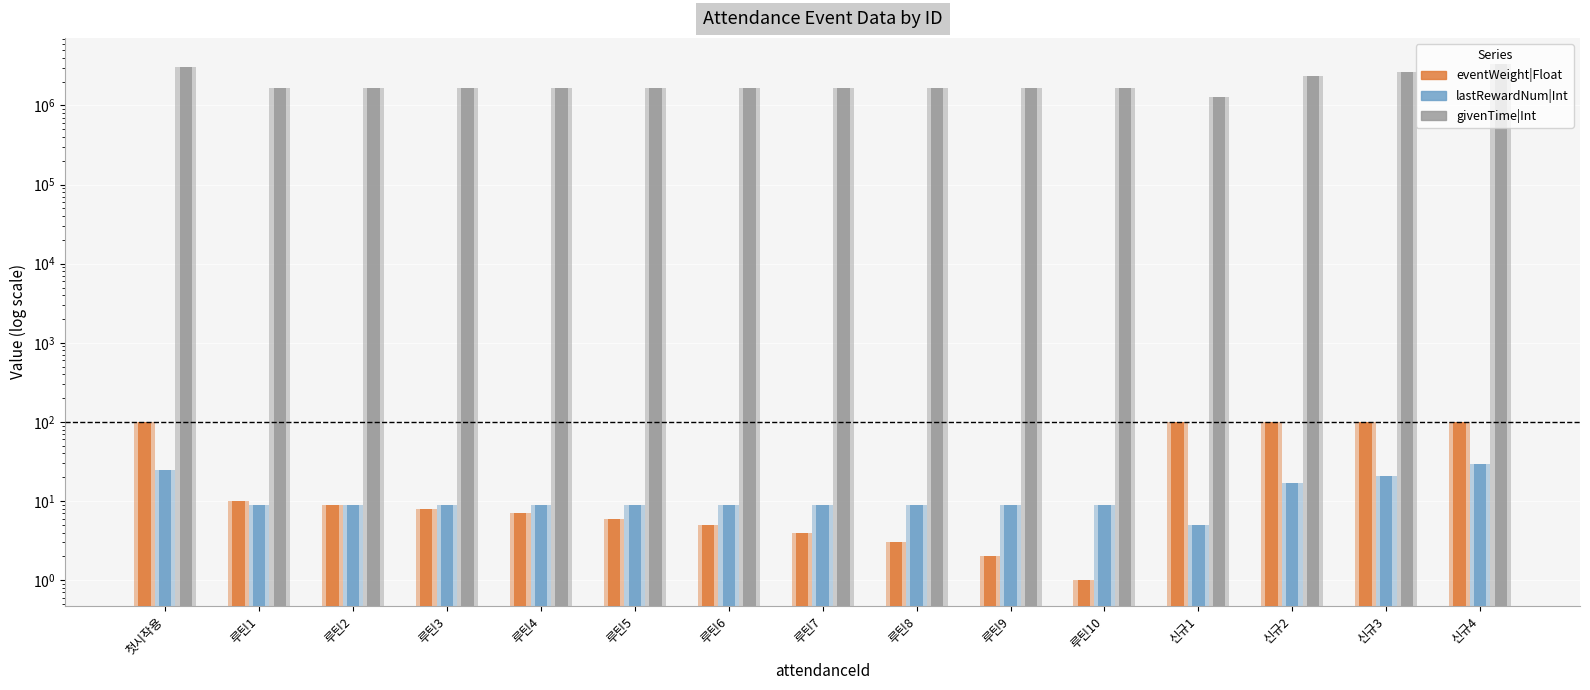

At which label does eventWeight|Float reach its peak?

첫시작용